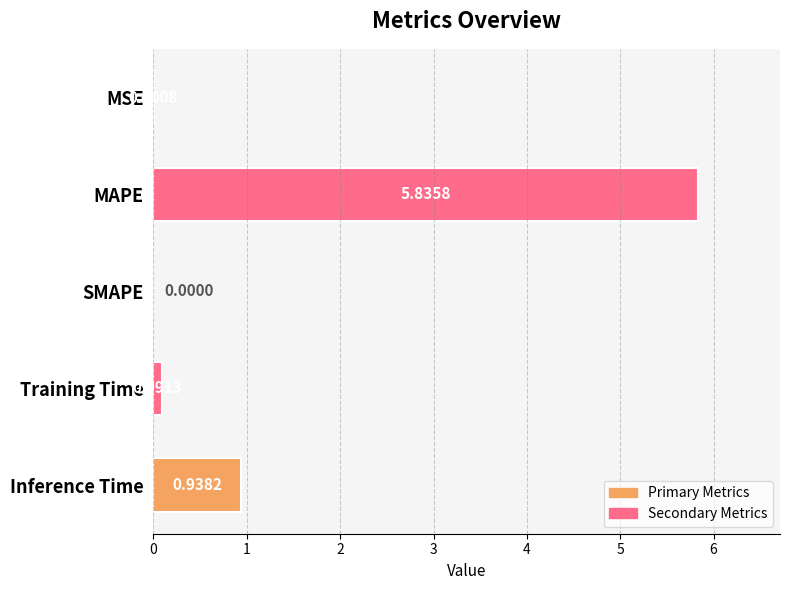

Which label corresponds to the largest value in the chart?

MAPE